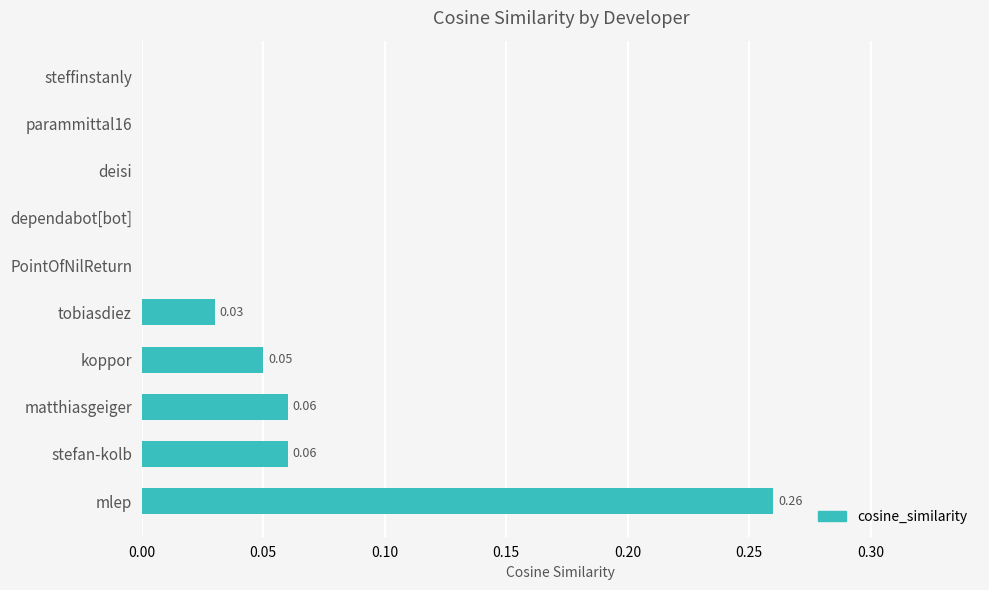

What is the sum of all values?

0.5